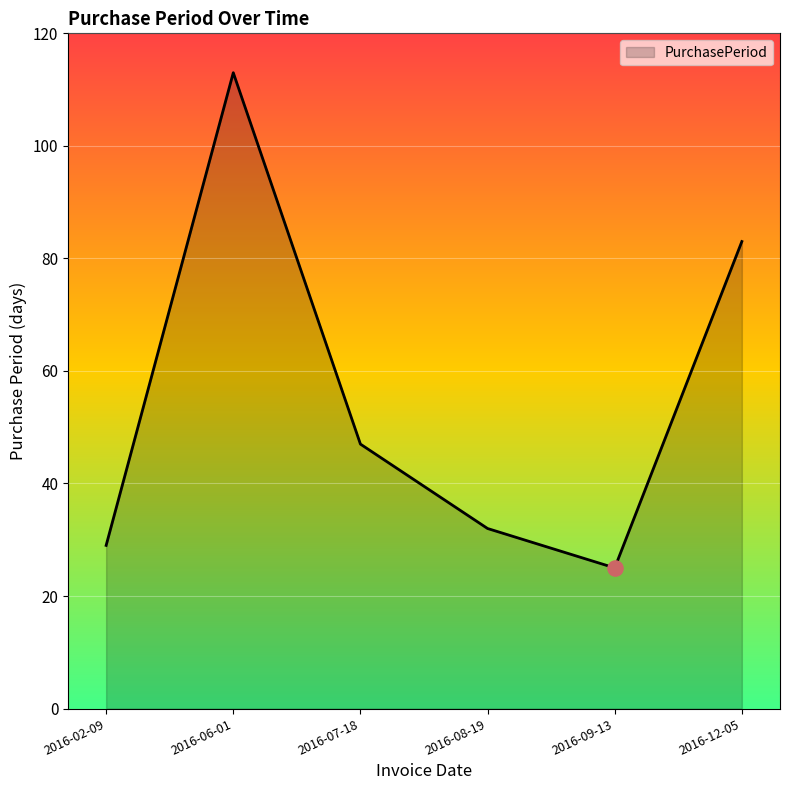

What is the change in value from 2016-02-09 to 2016-12-05?

+54